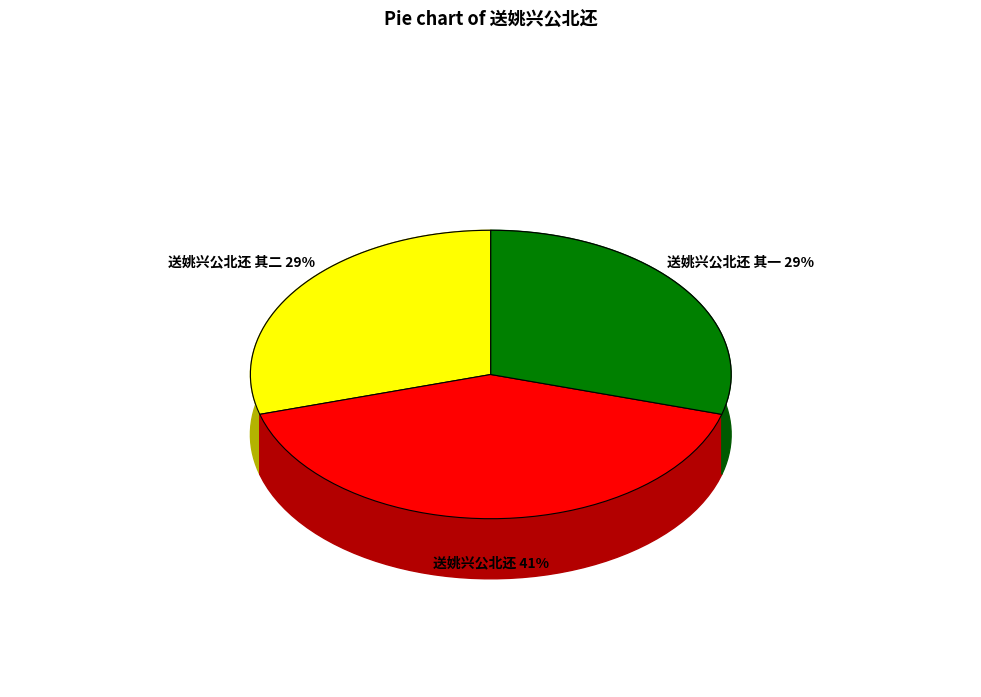

Which slice is the largest?

送姚兴公北还